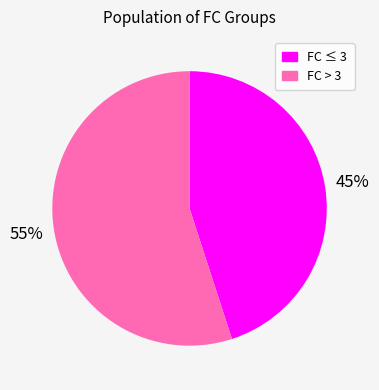

Rank the categories by value from highest to lowest.

FC > 3, FC ≤ 3